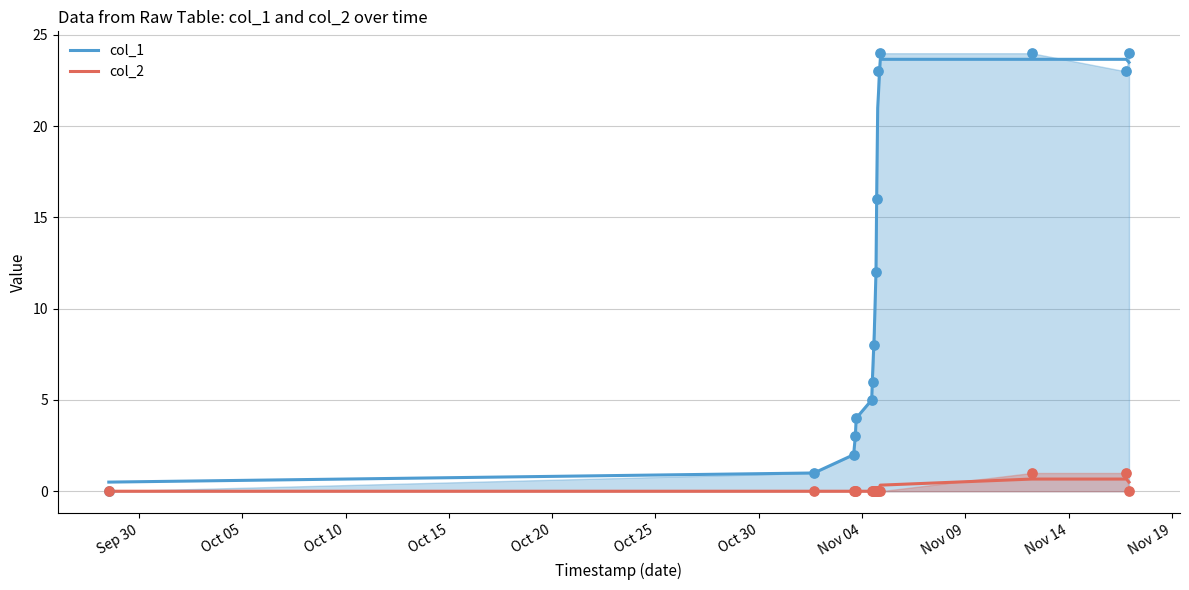

Is the value of col_1 at 11 greater than the value of col_2 at Oct 25?

Yes